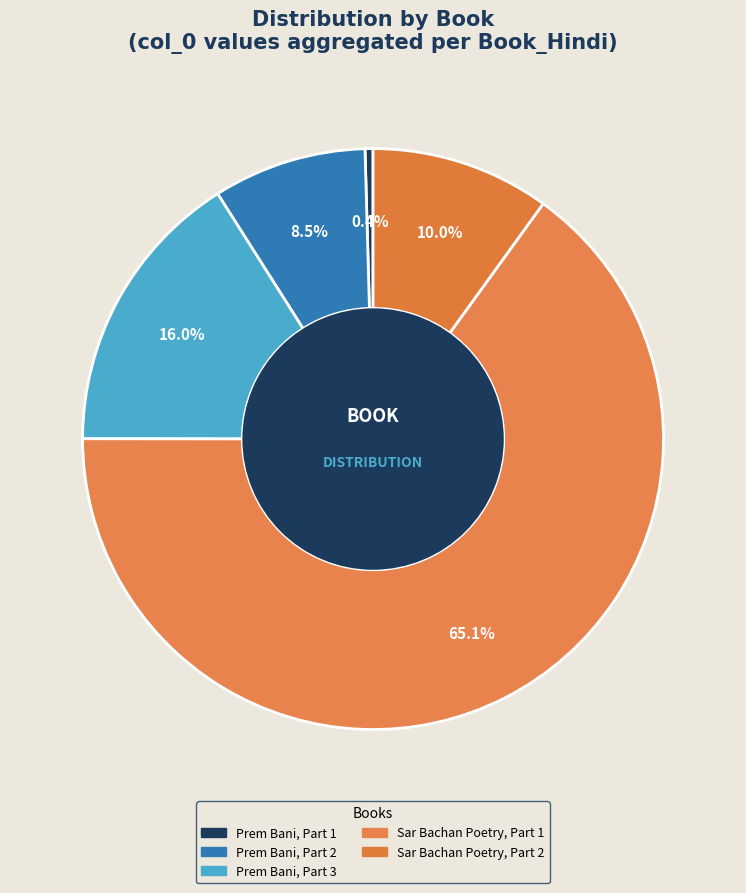

What is the change in value from प्रेम बानी, भाग 1 to सार बचन छंद बंद, भाग 1?

+1319